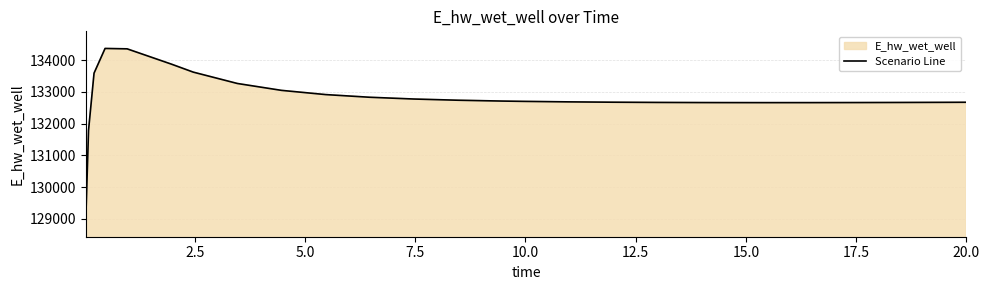

True or false: there are more than 1 points higher than both neighbors.

False